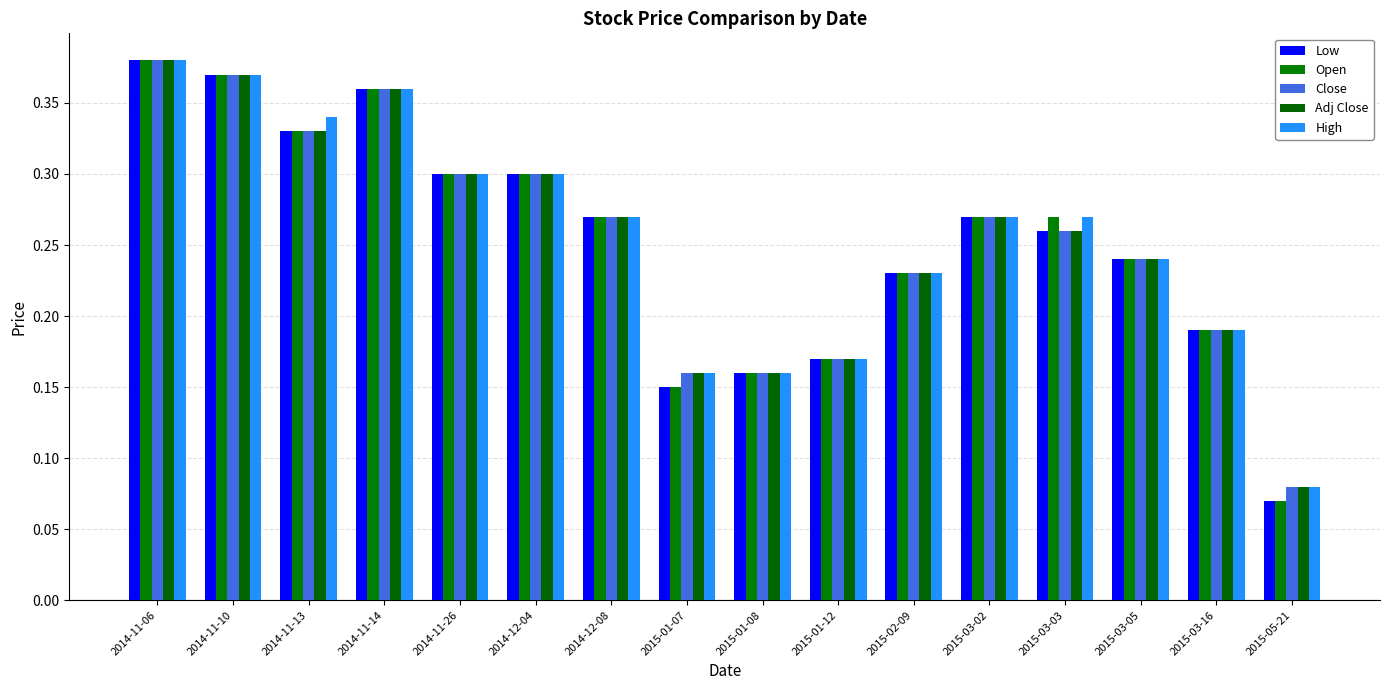

What is the lowest value of the Open series?

0.1